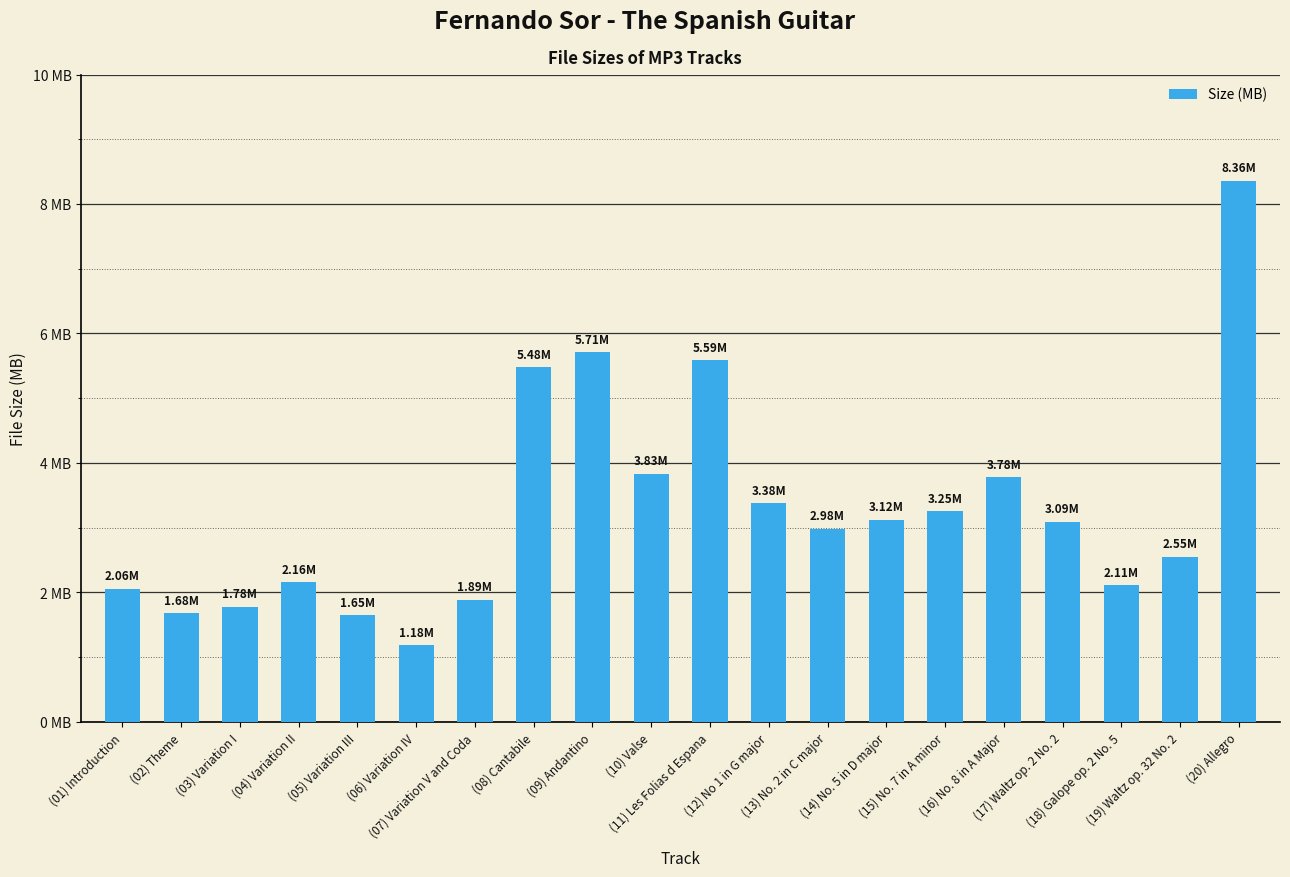

Does the chart contain any negative values?

No